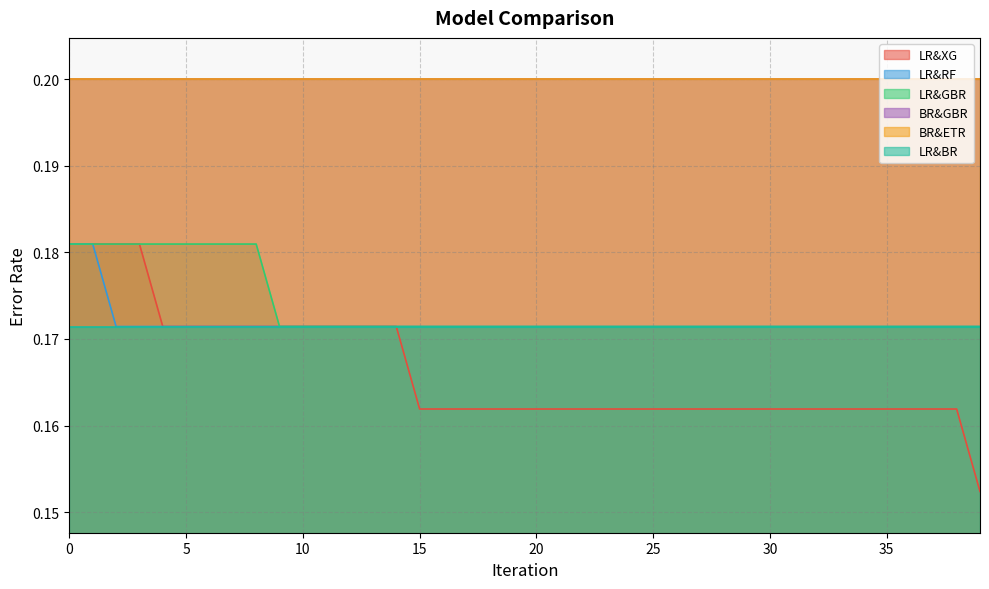

At how many categories does at least one series exceed 0?

40